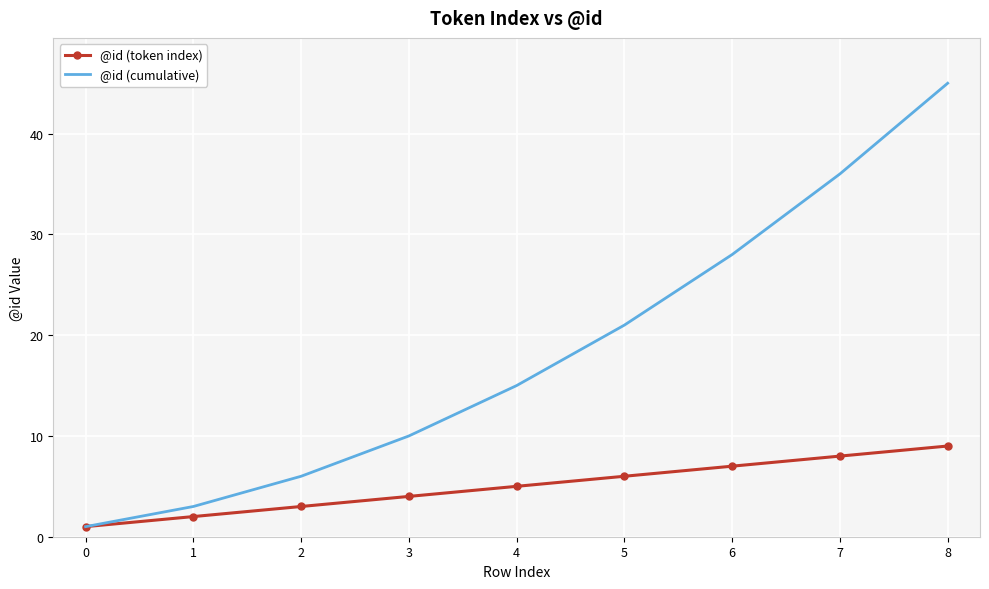

True or false: @id (token index) has a value of 8 at 7.

True